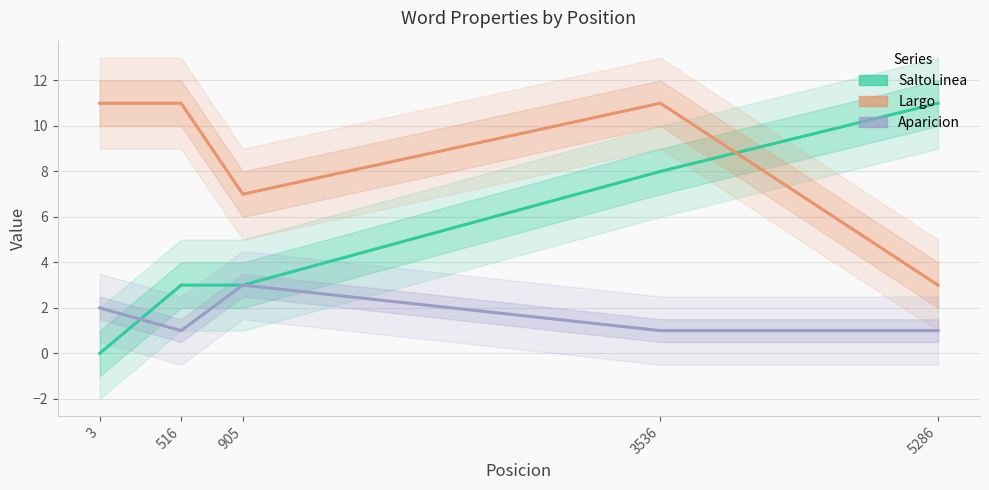

Count the number of data series in this chart.

3